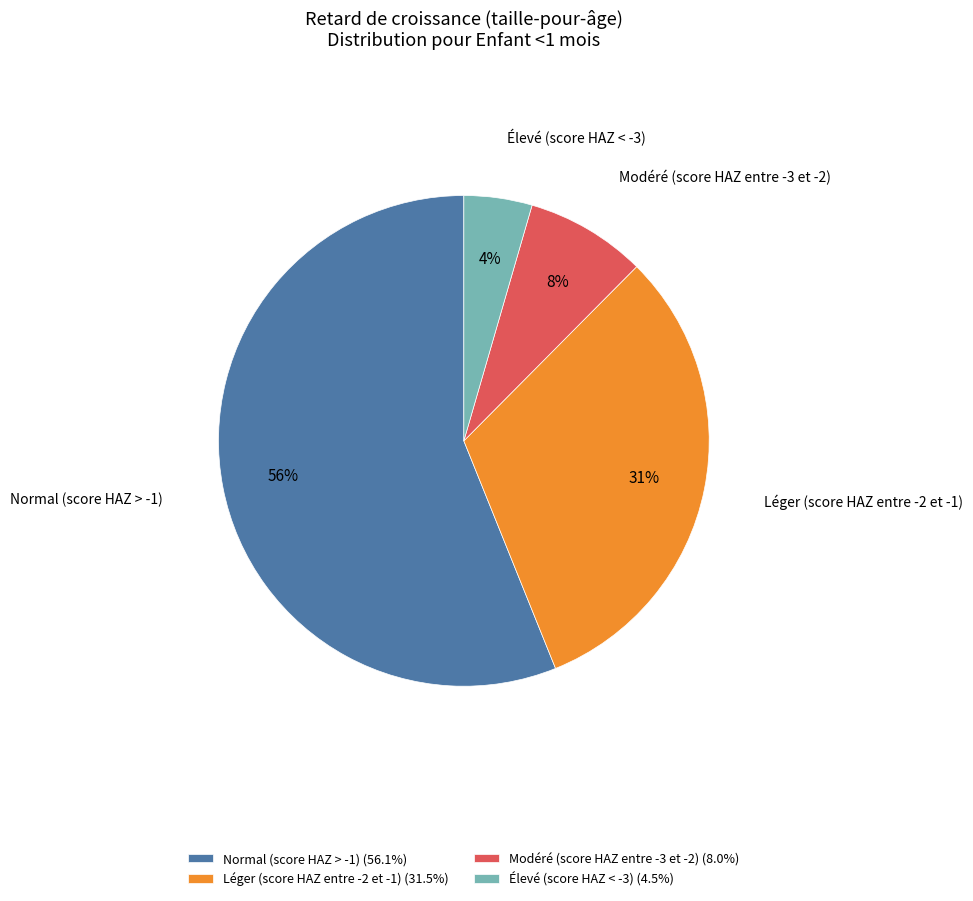

Is there any slice that represents more than half of the pie?

Yes